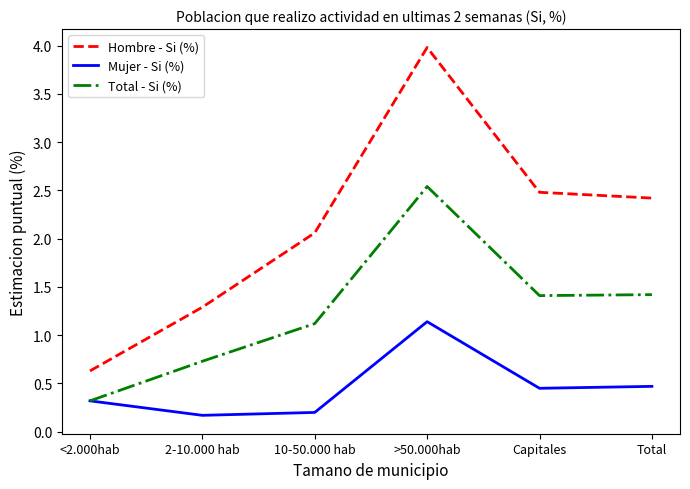

At which label does Hombre - Si (%) first exceed 2?

10-50.000 hab